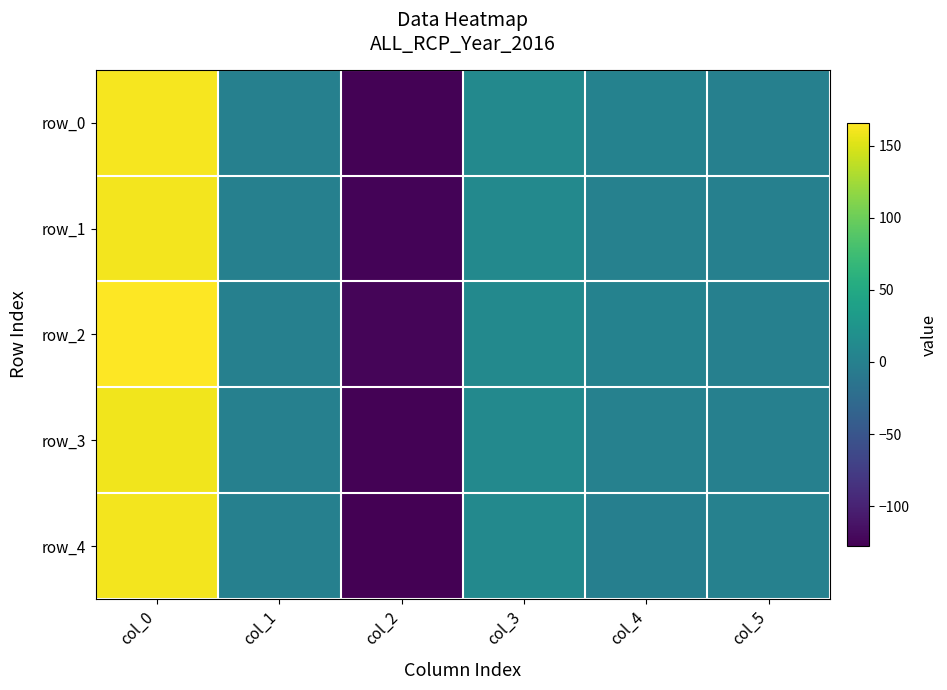

What is the smallest value displayed?

-127.9